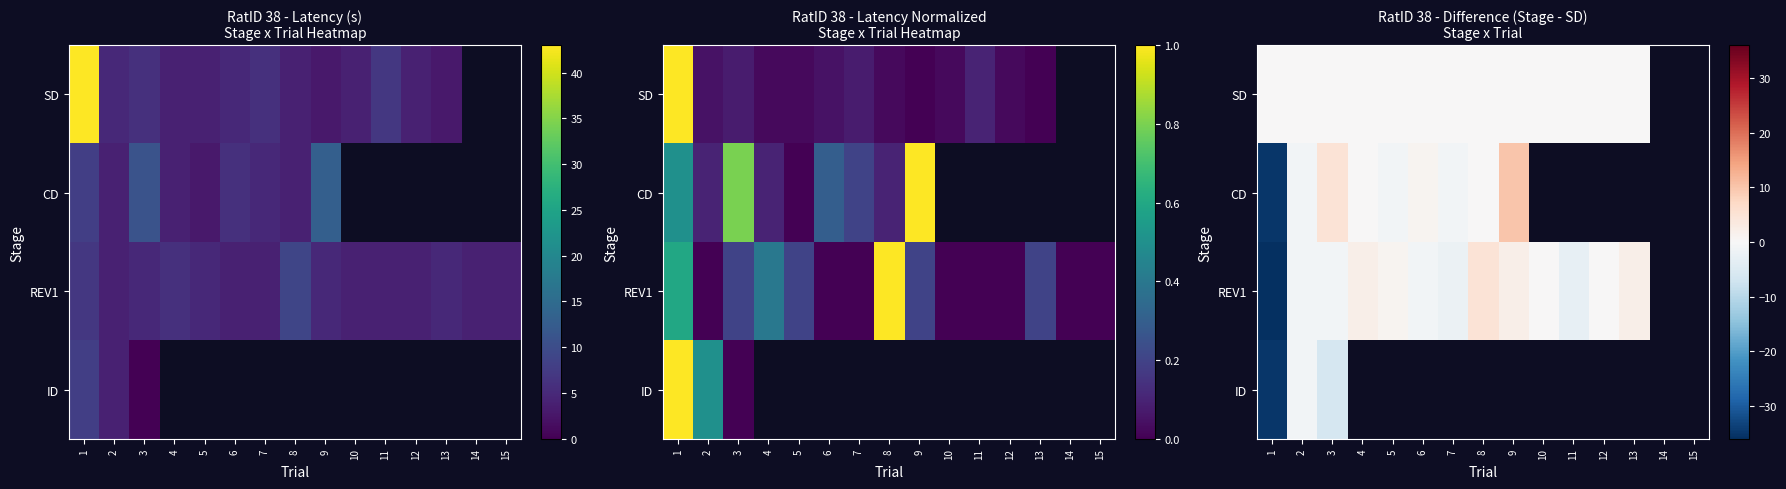

What is the minimum value shown in the chart?

-36.0